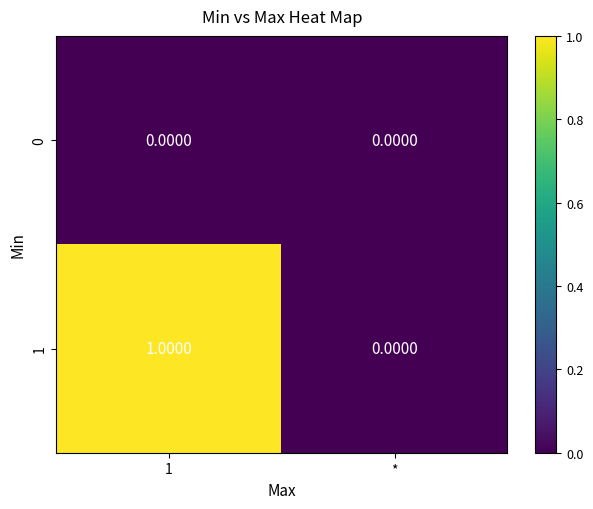

Between 1 and *, which series saw the biggest shift?

1